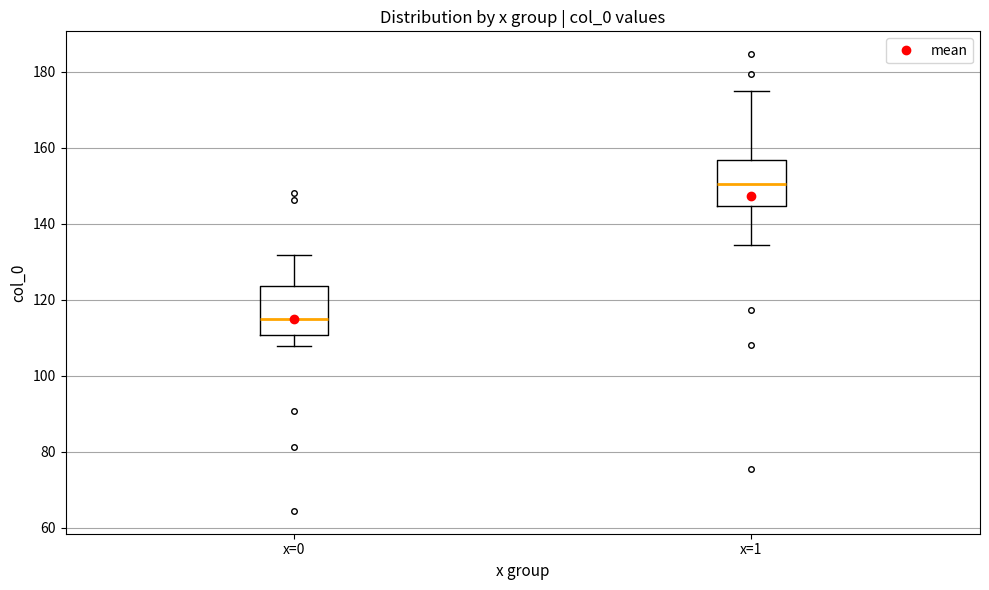

Which box has the lowest median line?

x=0